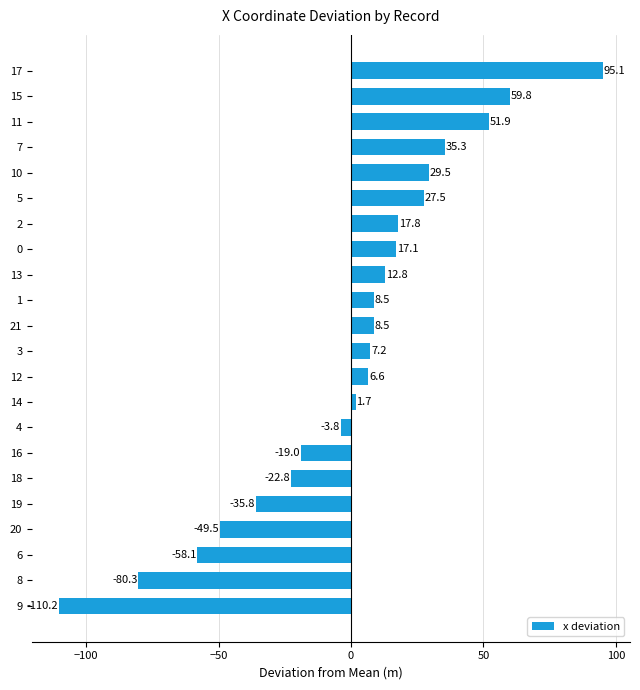

What is the change in value from 8 to 7?

+115.6